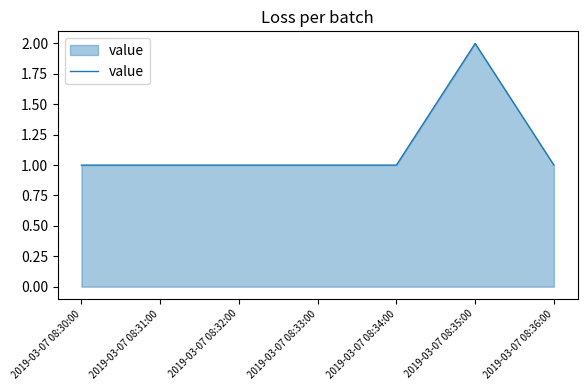

Reading left to right, list all the values displayed in this chart.

2019-03-07 08:30:00=1	2019-03-07 08:31:00=1	2019-03-07 08:32:00=1	2019-03-07 08:33:00=1	2019-03-07 08:34:00=1	2019-03-07 08:35:00=2	2019-03-07 08:36:00=1